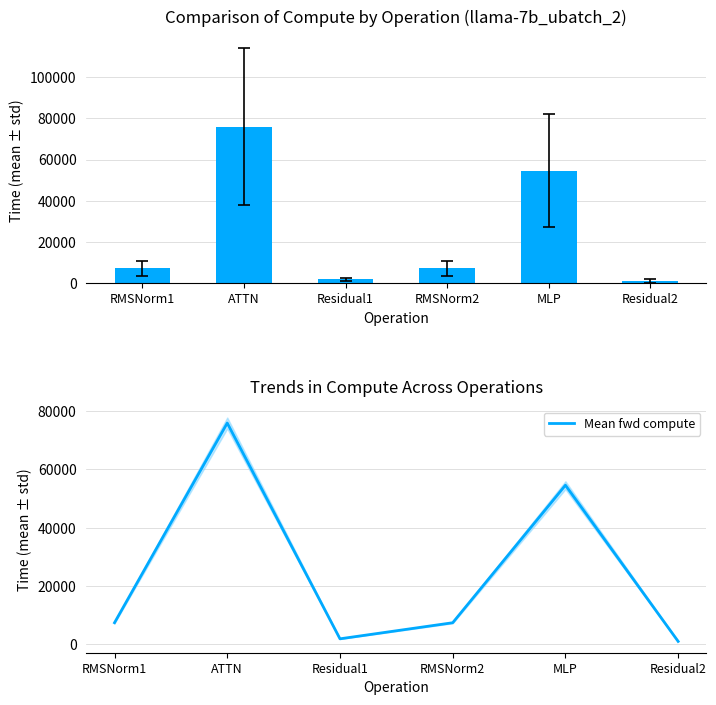

Which series has the widest spread of values?

fwd compute